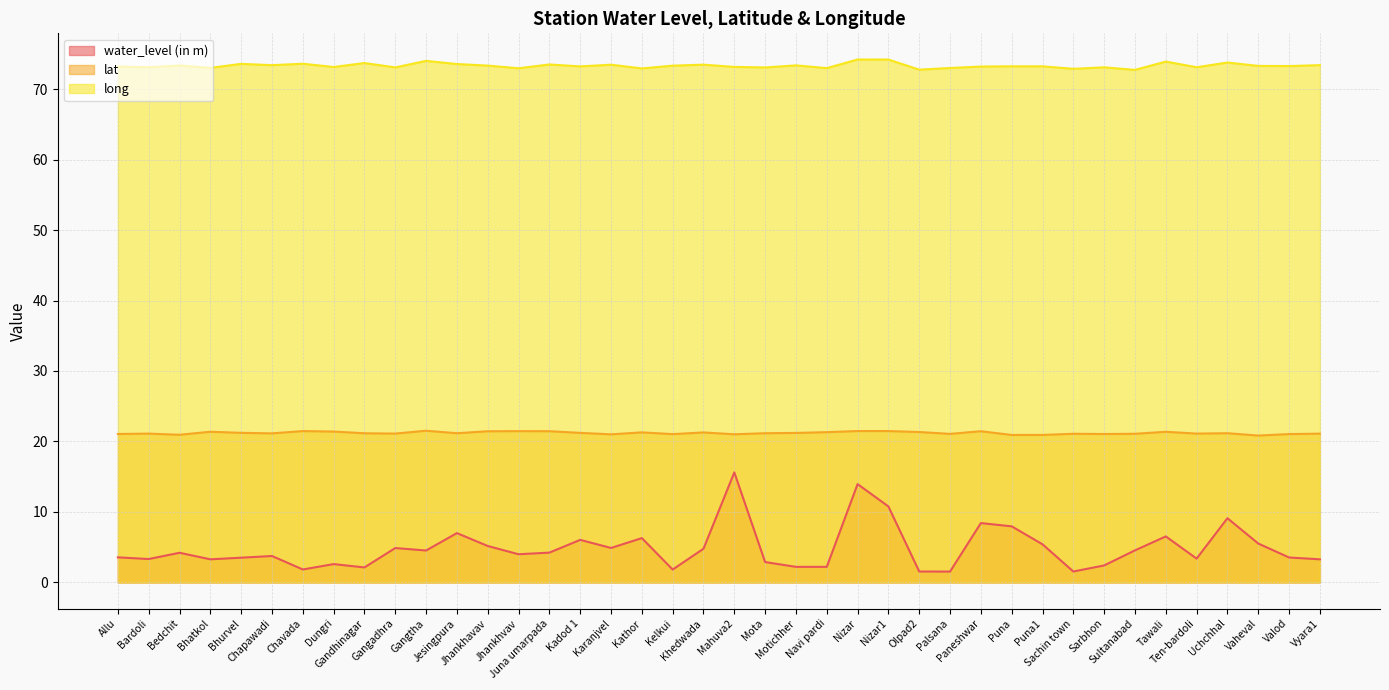

Reading right to left, list all the values displayed in this chart.

water_level (in m): Vyara1=3.3	Valod=3.5	Vaheval=5.5	Uchchhal=9.1	Ten-bardoli=3.4	Tawali=6.5	Sultanabad=4.5	Sarbhon=2.4	Sachin town=1.6	Puna1=5.4	Puna=8.0	Paneshwar=8.4	Palsana=1.5	Olpad2=1.6	Nizar1=10.8	Nizar=13.9	Navi pardi=2.2	Motichher=2.2	Mota=2.9	Mahuva2=15.6	Khedwada=4.8	Kelkui=1.8	Kathor=6.3	Karanjvel=4.9	Kadod 1=6.0	Juna umarpada=4.2	Jhankhvav=4.0	Jhankhavav=5.2	Jesingpura=7.0	Gangtha=4.5	Gangadhra=4.9	Gandhinagar=2.1	Dungri=2.6	Chavada=1.8	Chapawadi=3.8	Bhurvel=3.5	Bhatkol=3.3	Bedchit=4.2	Bardoli=3.3	Allu=3.6
lat: Vyara1=21.1	Valod=21.1	Vaheval=20.8	Uchchhal=21.2	Ten-bardoli=21.1	Tawali=21.4	Sultanabad=21.1	Sarbhon=21.1	Sachin town=21.1	Puna1=20.9	Puna=20.9	Paneshwar=21.5	Palsana=21.1	Olpad2=21.3	Nizar1=21.5	Nizar=21.5	Navi pardi=21.3	Motichher=21.2	Mota=21.2	Mahuva2=21.0	Khedwada=21.3	Kelkui=21.0	Kathor=21.3	Karanjvel=21.0	Kadod 1=21.2	Juna umarpada=21.5	Jhankhvav=21.5	Jhankhavav=21.4	Jesingpura=21.2	Gangtha=21.5	Gangadhra=21.1	Gandhinagar=21.2	Dungri=21.4	Chavada=21.5	Chapawadi=21.2	Bhurvel=21.2	Bhatkol=21.4	Bedchit=20.9	Bardoli=21.1	Allu=21.1
long: Vyara1=73.4	Valod=73.3	Vaheval=73.3	Uchchhal=73.8	Ten-bardoli=73.1	Tawali=73.9	Sultanabad=72.7	Sarbhon=73.1	Sachin town=72.9	Puna1=73.2	Puna=73.2	Paneshwar=73.2	Palsana=73.0	Olpad2=72.8	Nizar1=74.2	Nizar=74.2	Navi pardi=73.0	Motichher=73.4	Mota=73.1	Mahuva2=73.1	Khedwada=73.5	Kelkui=73.3	Kathor=72.9	Karanjvel=73.5	Kadod 1=73.2	Juna umarpada=73.5	Jhankhvav=73.0	Jhankhavav=73.3	Jesingpura=73.6	Gangtha=74.0	Gangadhra=73.1	Gandhinagar=73.7	Dungri=73.1	Chavada=73.6	Chapawadi=73.4	Bhurvel=73.6	Bhatkol=73.0	Bedchit=73.4	Bardoli=73.1	Allu=73.2